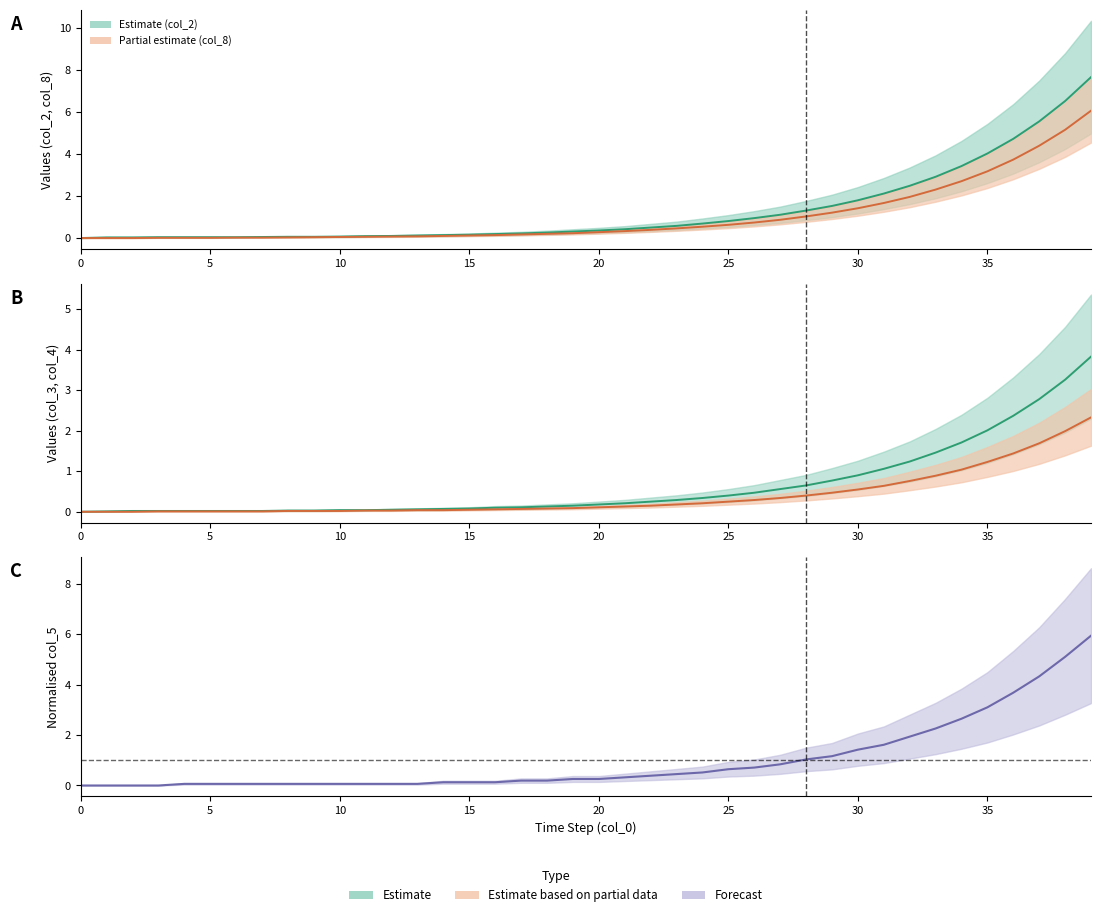

What is the difference between the maximum and minimum values in the col_4 series?

2.3